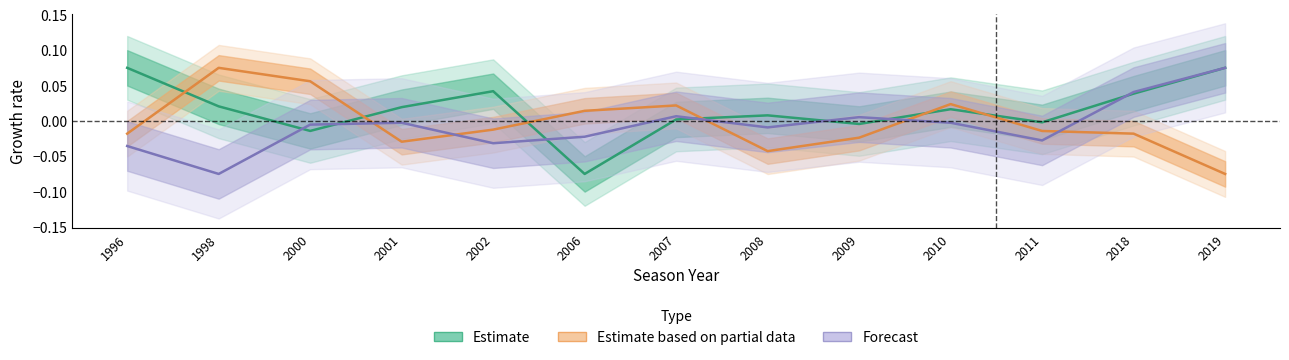

Where do Estimate based on partial data and Estimate first cross each other?

1996 and 1998